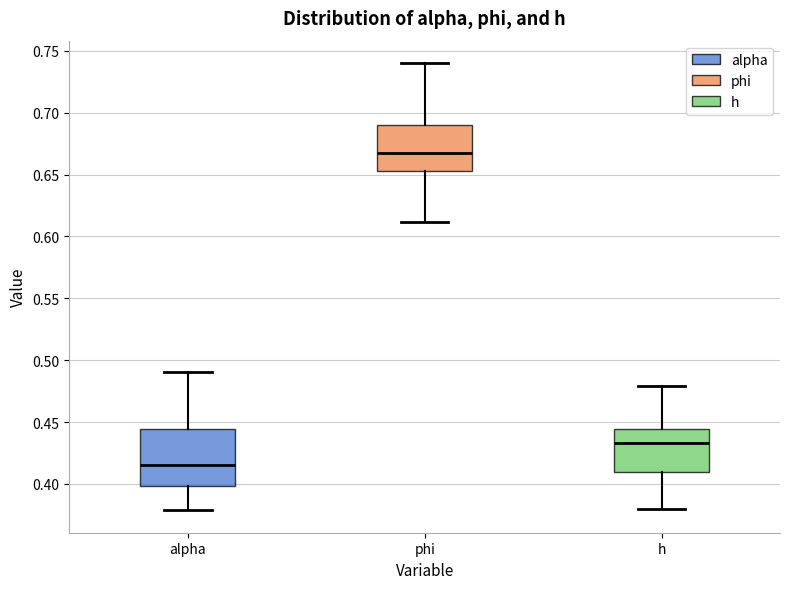

Where is the lower edge of the box for phi on the y-axis? The values are not printed on the chart, so give them approximately, as read against the axis.

0.655